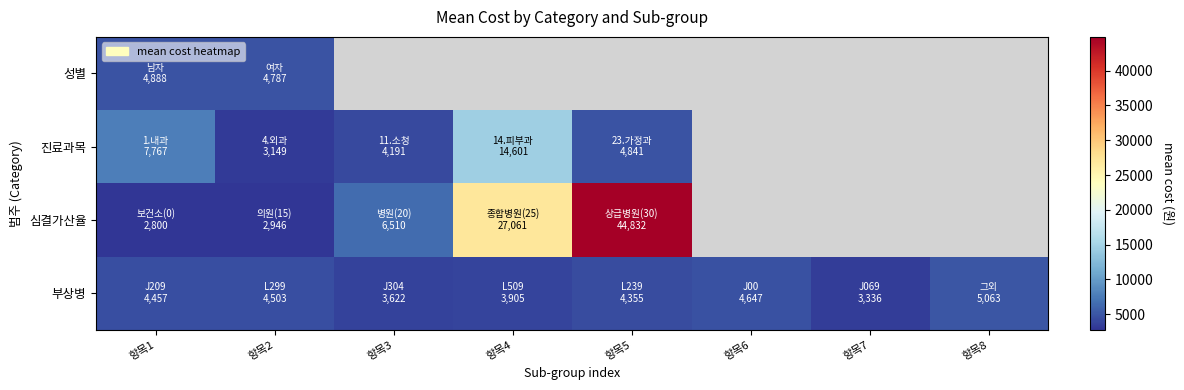

At how many categories does at least one series exceed 35023?

1